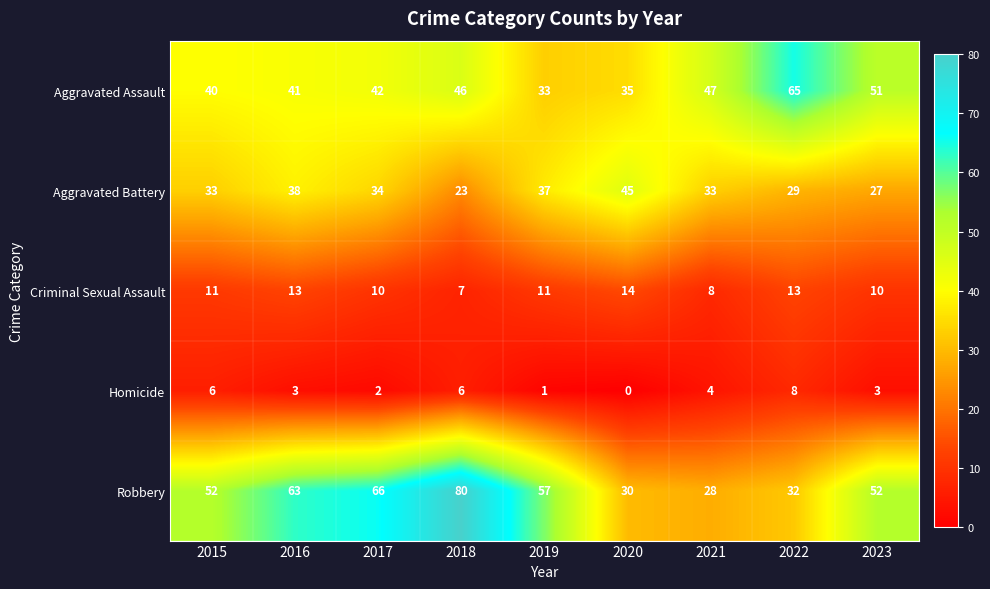

What is the sum of all Homicide values?

33